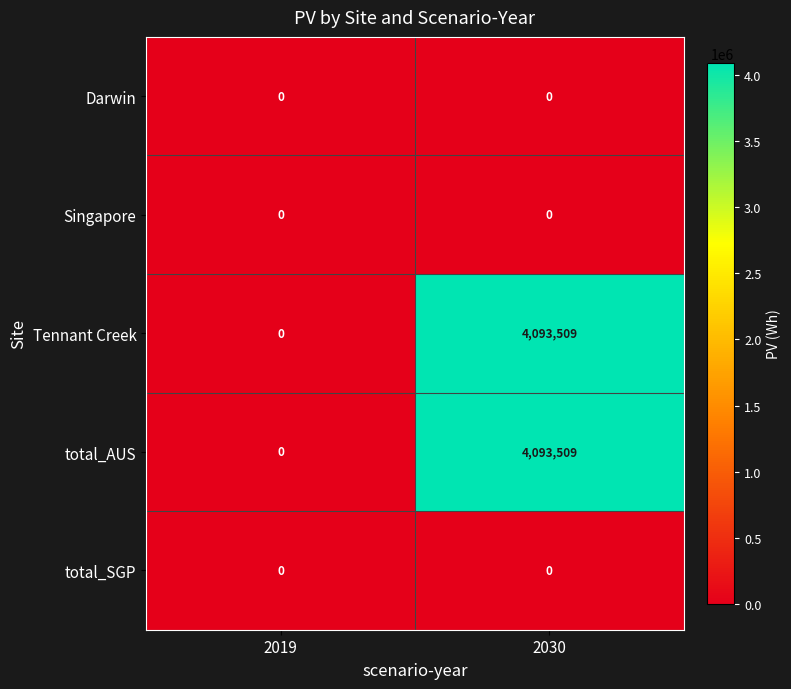

Is it true that total_AUS equals 4093509 at 2030?

True